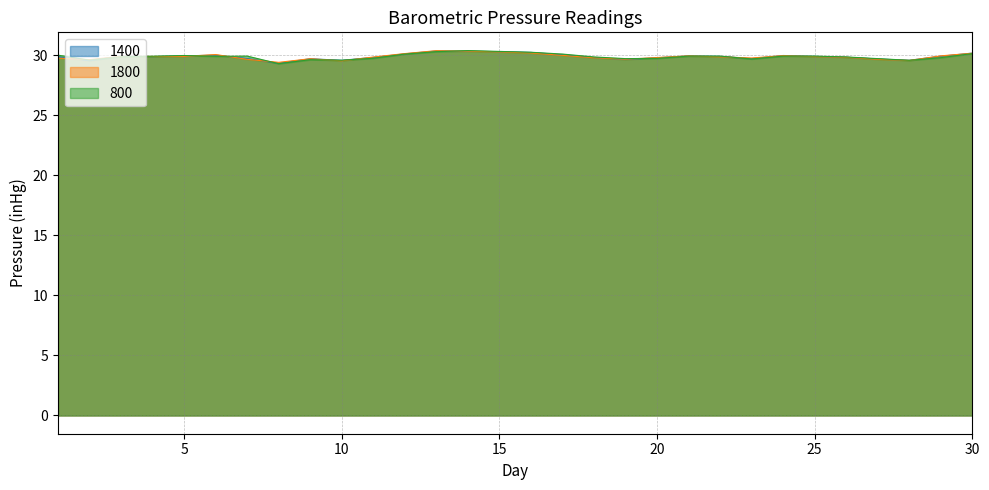

Reading left to right, extract all data points from this chart.

800: 1=30.0	2=29.6	3=29.9	4=29.9	5=30.0	6=29.9	7=29.9	8=29.3	9=29.6	10=29.6	11=29.8	12=30.1	13=30.3	14=30.4	15=30.3	16=30.2	17=30.1	18=29.9	19=29.7	20=29.7	21=29.9	22=29.9	23=29.7	24=29.9	25=29.9	26=29.9	27=29.7	28=29.6	29=29.8	30=30.1
1400: 1=29.9	2=29.6	3=29.9	4=29.9	5=29.9	6=30.0	7=29.7	8=29.3	9=29.7	10=29.6	11=29.8	12=30.1	13=30.4	14=30.3	15=30.3	16=30.2	17=30.0	18=29.8	19=29.6	20=29.8	21=29.9	22=29.9	23=29.7	24=30.0	25=29.9	26=29.8	27=29.7	28=29.6	29=29.9	30=30.2
1800: 1=29.8	2=29.6	3=29.9	4=29.9	5=29.9	6=30.1	7=29.7	8=29.4	9=29.7	10=29.5	11=29.9	12=30.1	13=30.4	14=30.3	15=30.3	16=30.2	17=30.0	18=29.8	19=29.7	20=29.8	21=29.9	22=29.9	23=29.8	24=30.0	25=29.9	26=29.8	27=29.7	28=29.6	29=29.9	30=30.2